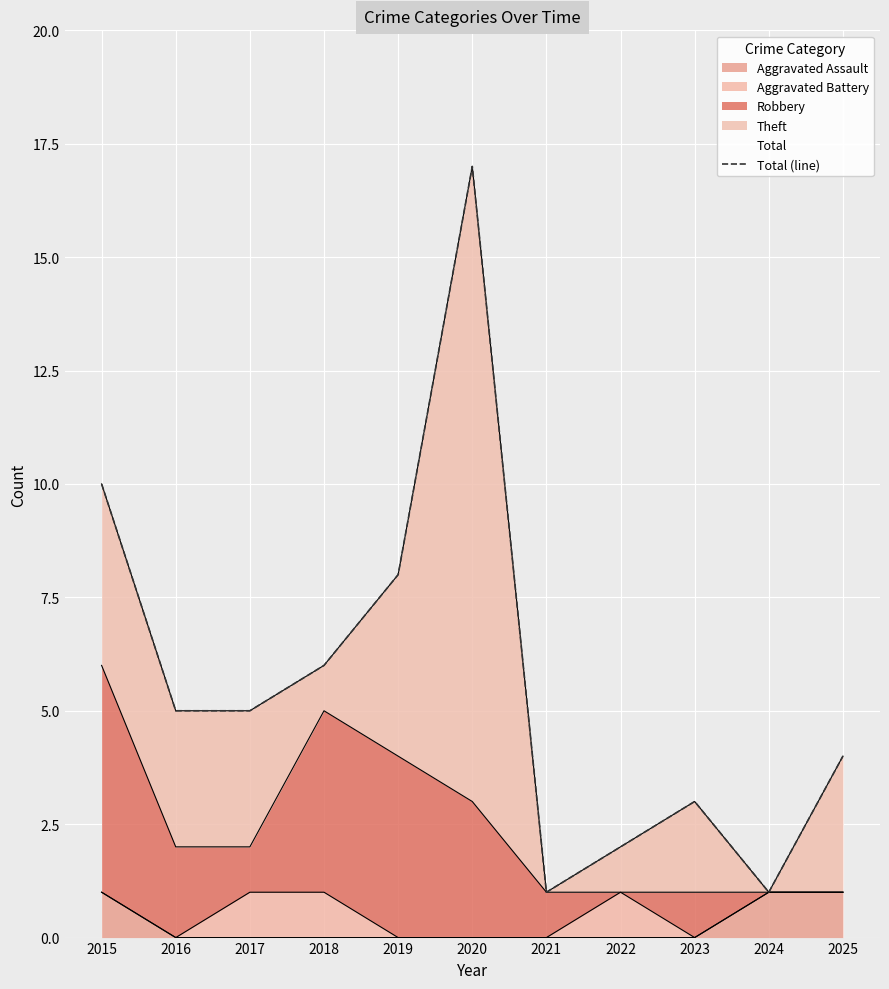

At which label does the data first exceed 5?

2015